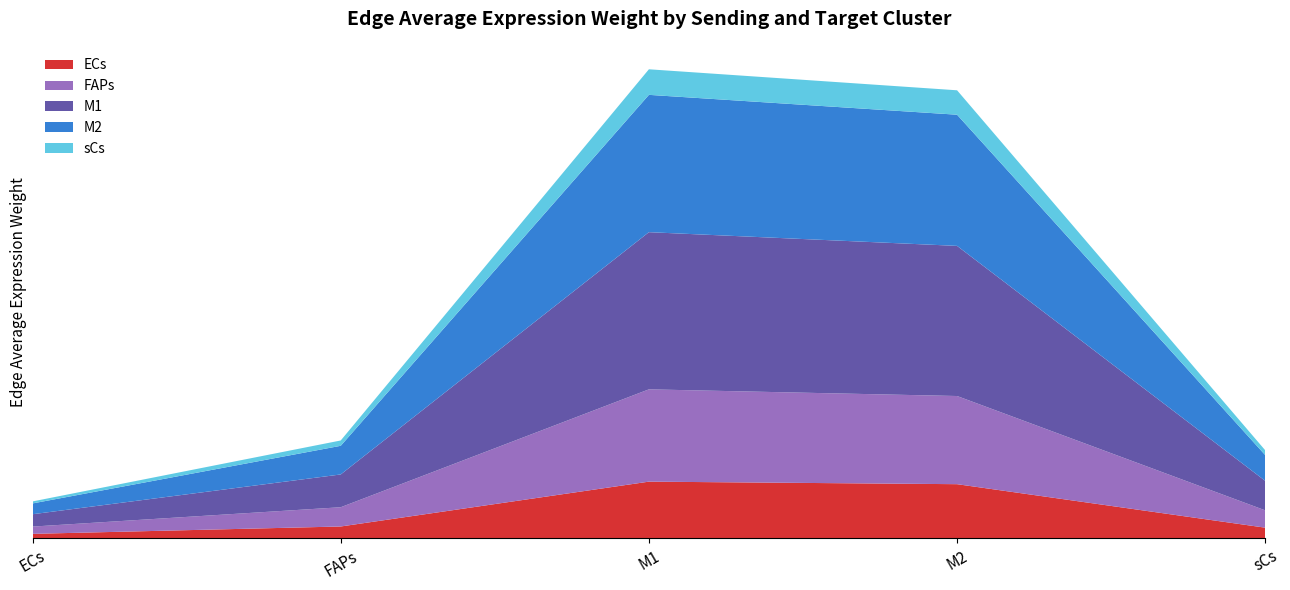

Reading left to right, transcribe all the data shown in this chart.

ECs: 5.5	14.5	69.5	66.4	13.0
FAPs: 8.9	23.6	113.3	108.2	21.2
M1: 15.2	40.2	192.9	184.3	36.2
M2: 13.3	35.2	168.5	161.0	31.6
sCs: 2.5	6.5	31.4	30.0	5.9